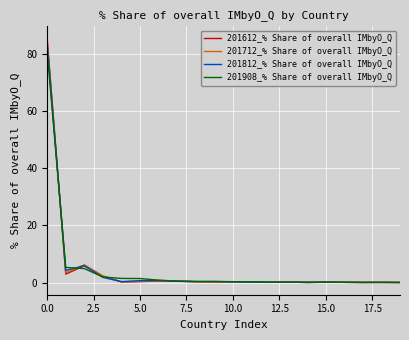

Which series has the largest range (max minus min)?

201612_% Share of overall IMbyO_Q